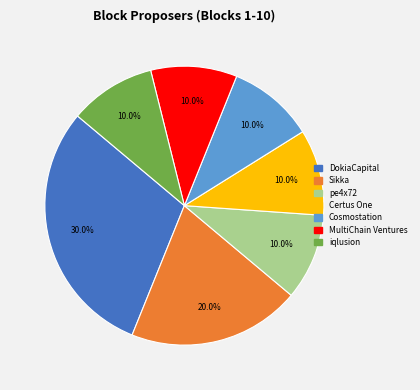

How many slices are in this pie chart?

7